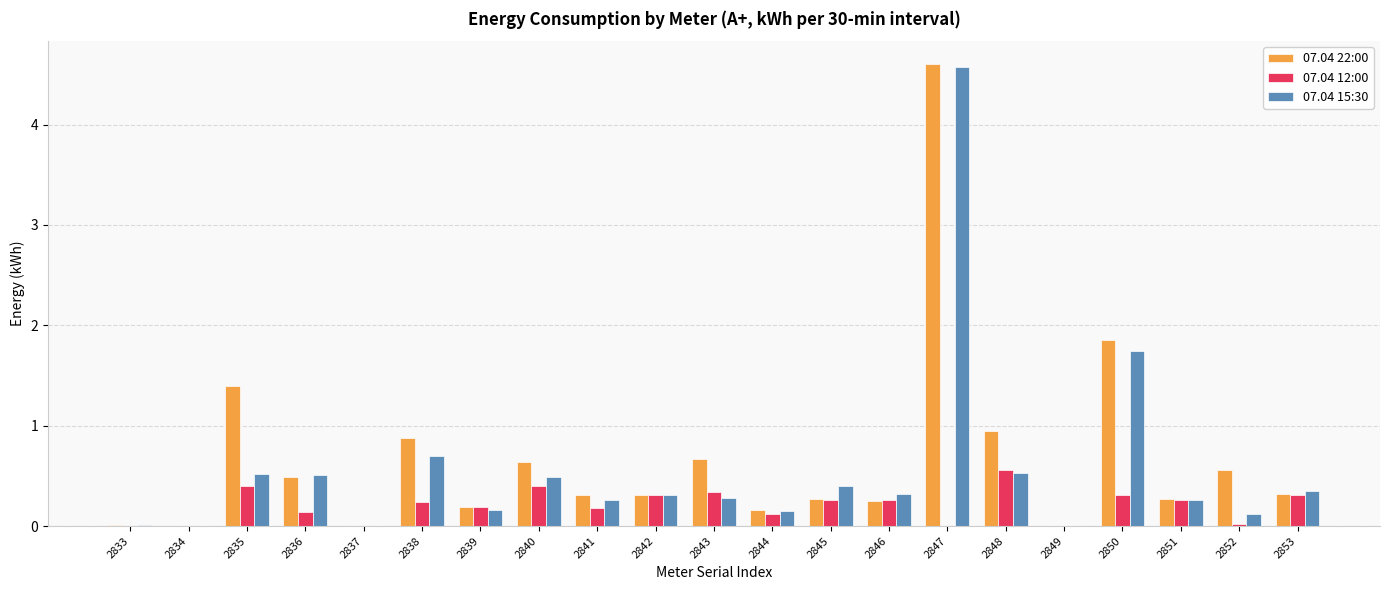

The value of 07.04 22:00 at 2835 is 0.4. True or false?

False